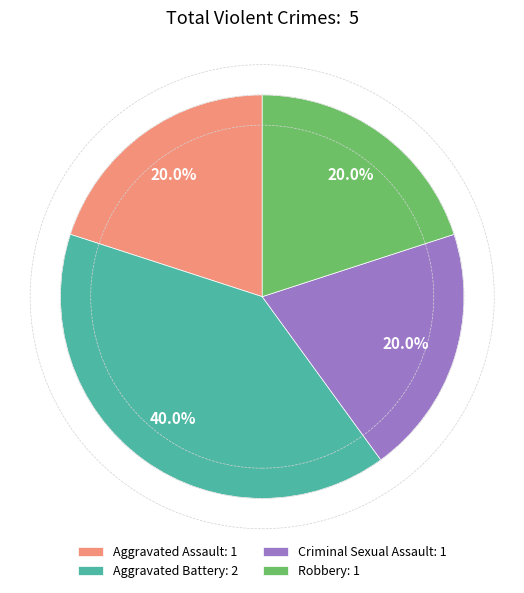

What percentage is the Aggravated Battery slice, to the nearest percent?

40%